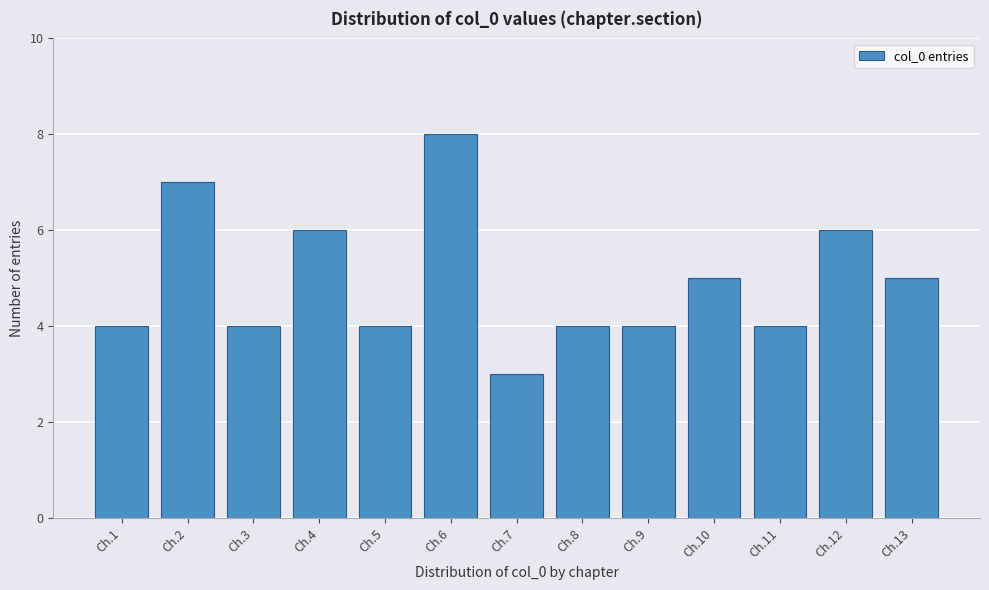

Reading left to right, transcribe all the data shown in this chart.

4	7	4	6	4	8	3	4	4	5	4	6	5